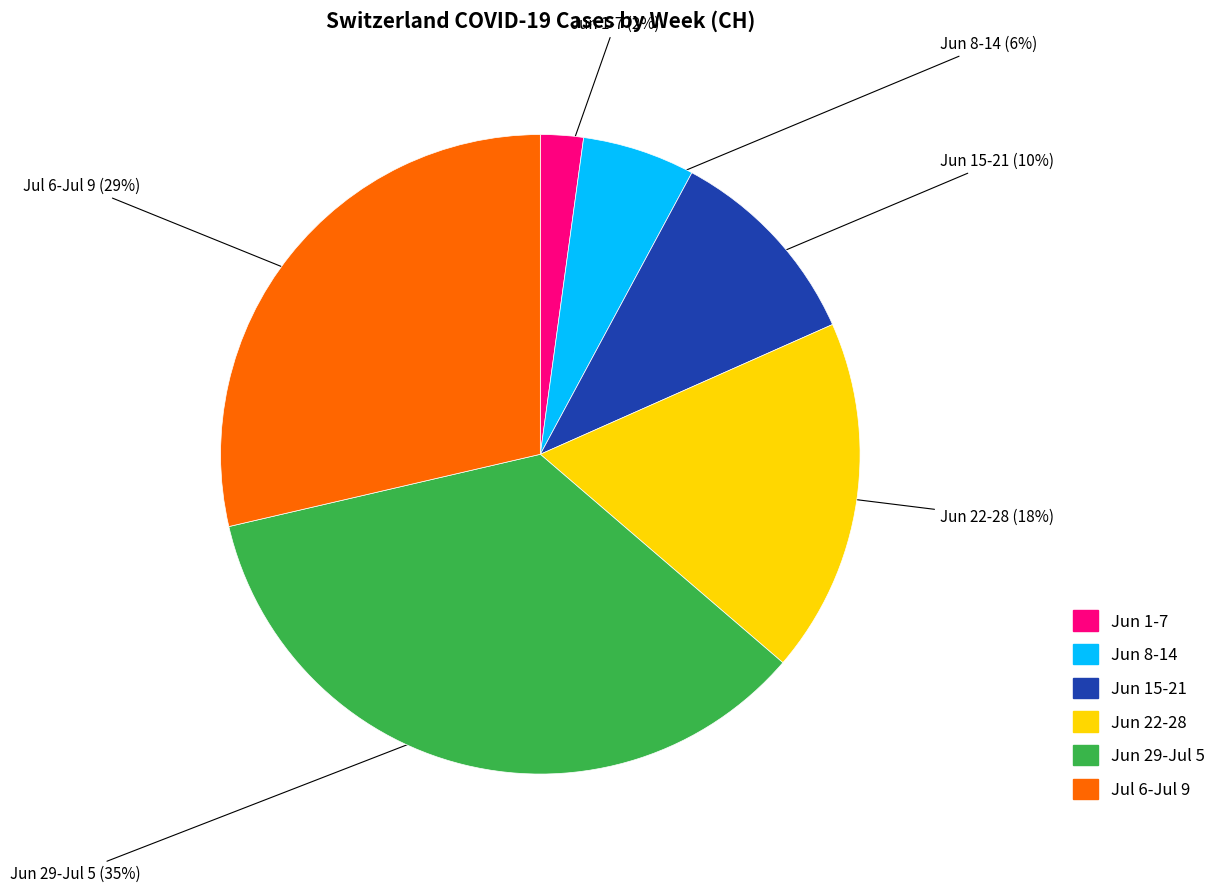

To the nearest percent, what is the difference between the largest and smallest slice percentages?

33%